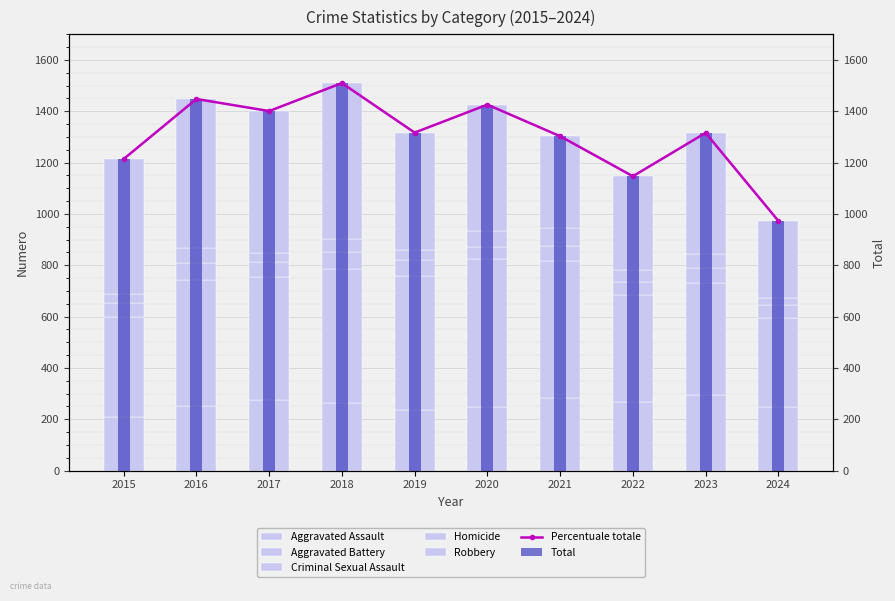

At 2020, list the series in order from smallest to largest.

Criminal Sexual Assault, Homicide, Aggravated Assault, Robbery, Aggravated Battery, Total